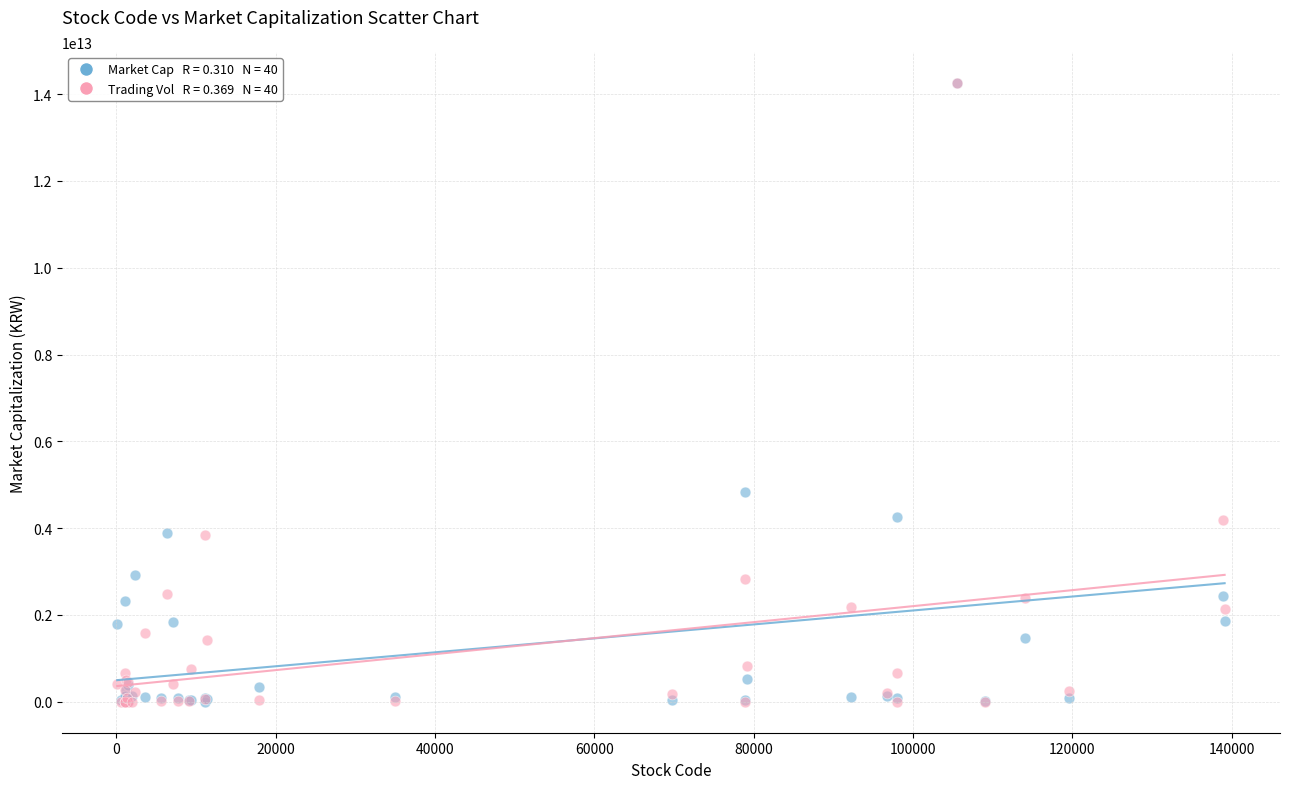

Across all series, what Y value is closest to 7128223718232?

4831599656000.0